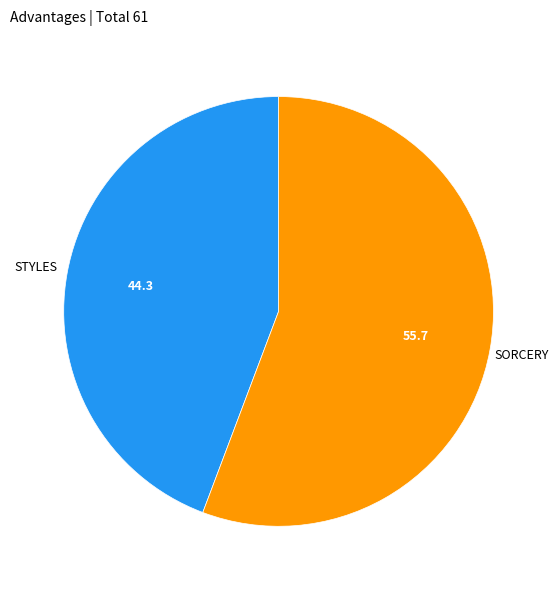

Does any single category account for the majority?

Yes